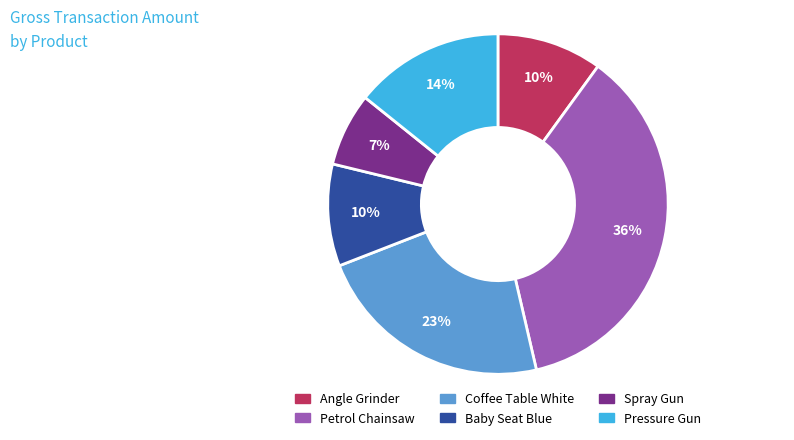

Approximately how many times larger is the value at Angle Grinder compared to Spray Gun?

1.4